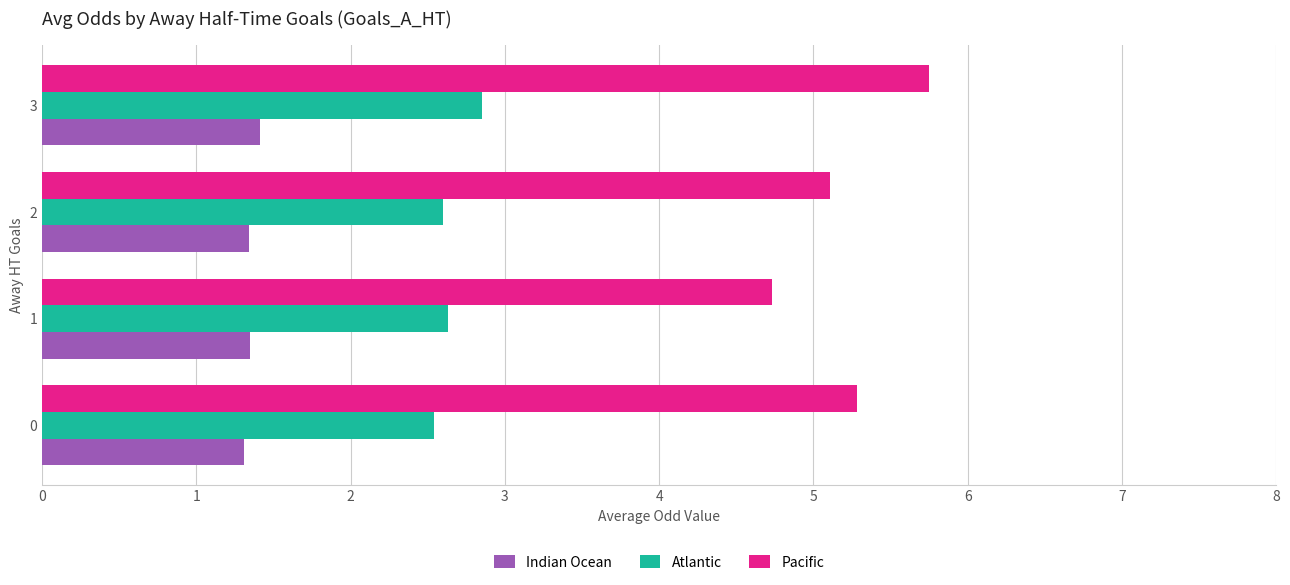

What is the total value across all series at 0?

9.1